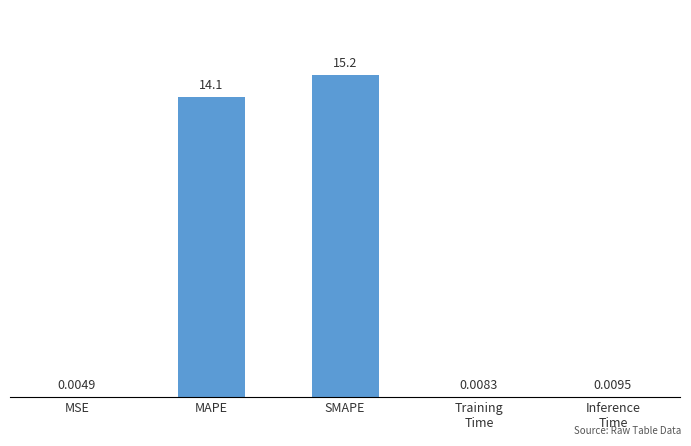

What is the change in value from MAPE to SMAPE?

+1.1